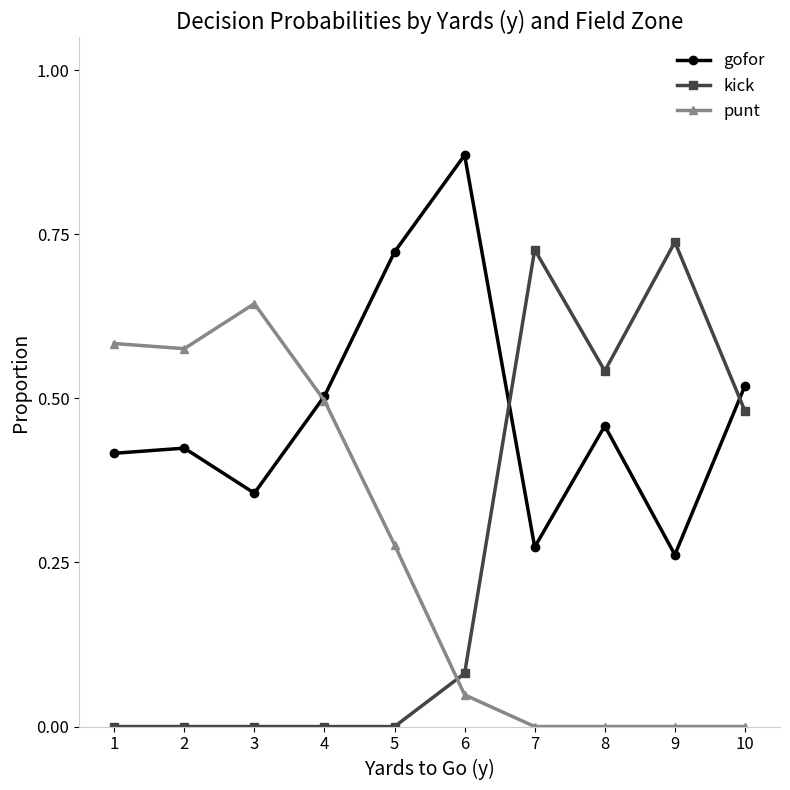

Which series has the largest range (max minus min)?

kick